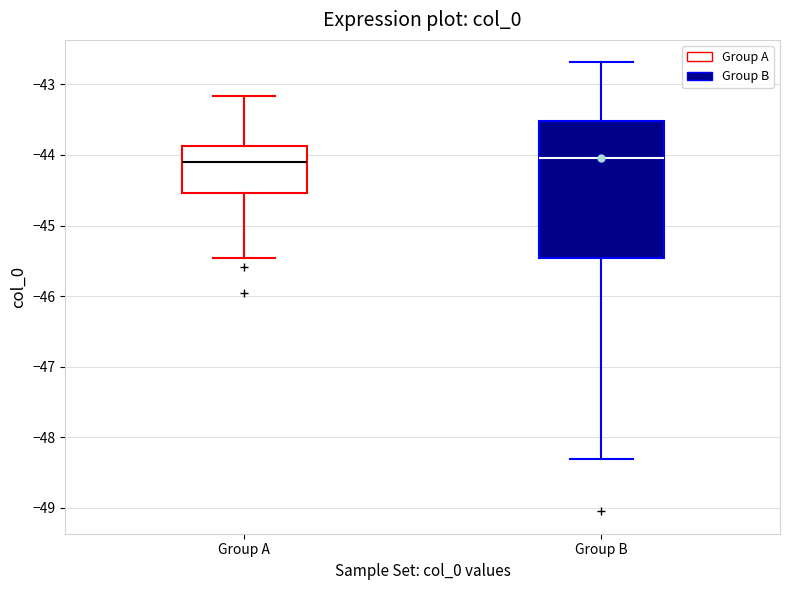

Where does the lower whisker of the box for Group A end on the y-axis? The values are not printed on the chart, so give them approximately, as read against the axis.

-45.5